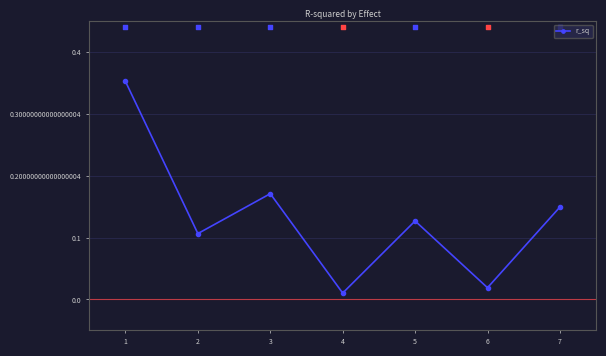

What is the change in value from 5 to 6?

-0.1